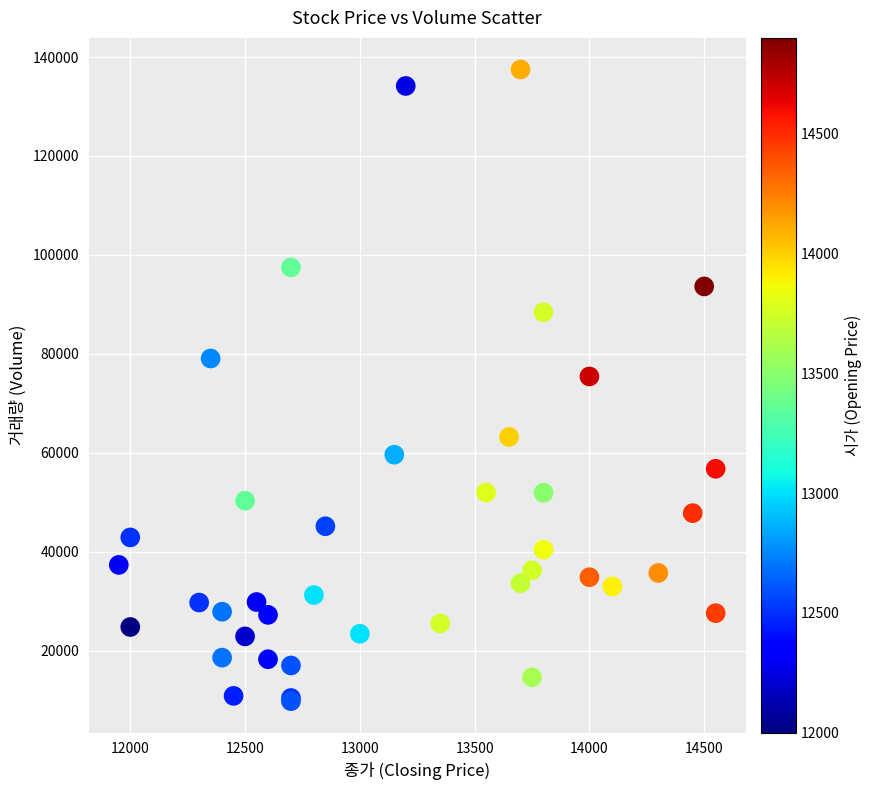

What Y value in the scatter plot is closest to 73666?

75454